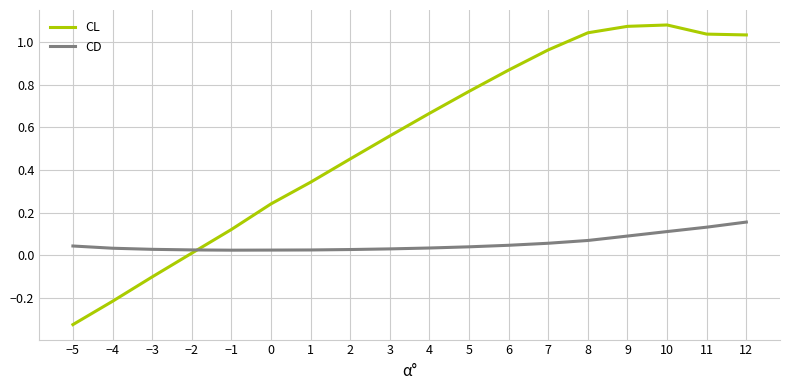

True or false: CL has a value of 0.5 at 6.

False